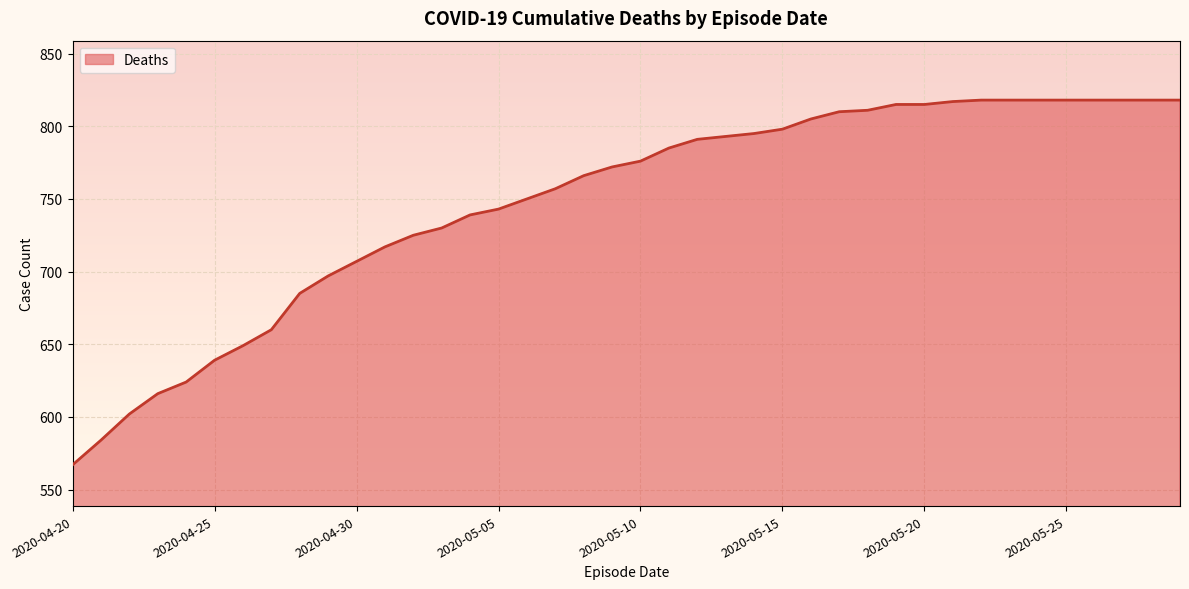

What is the difference between the maximum and minimum values?

251